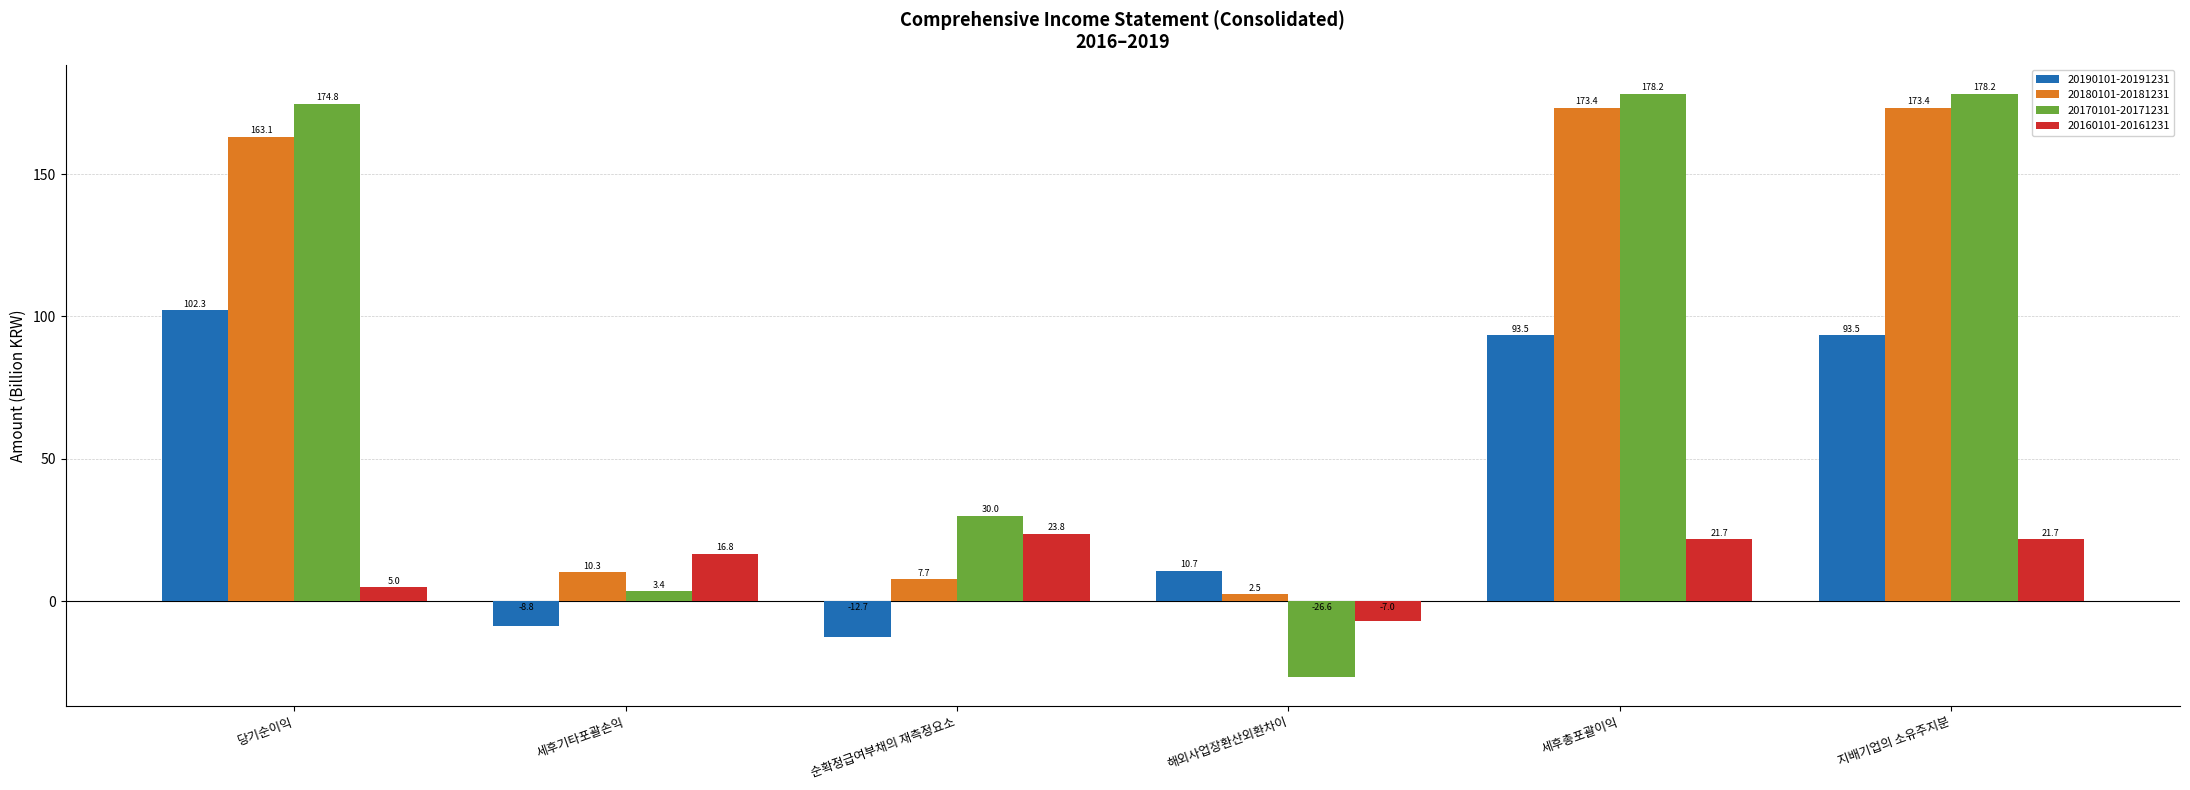

At which label does 20160101-20161231 reach its peak?

순확정급여부채의 재측정요소